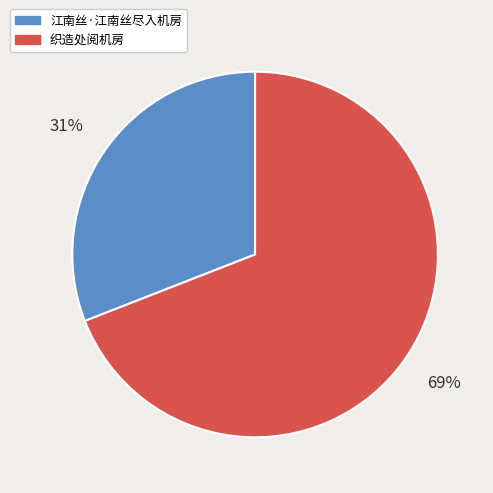

To the nearest percent, what is the difference between the largest and smallest slice percentages?

38%